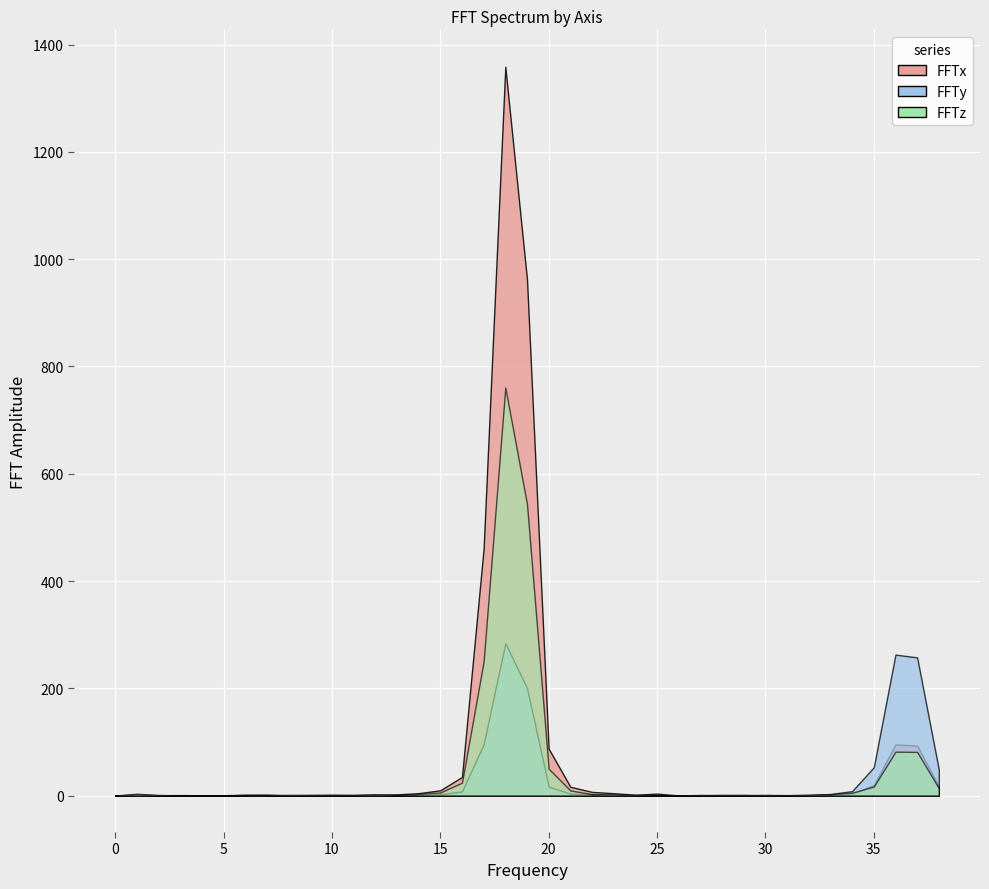

Is it true that FFTy equals 8.3 at 34?

True